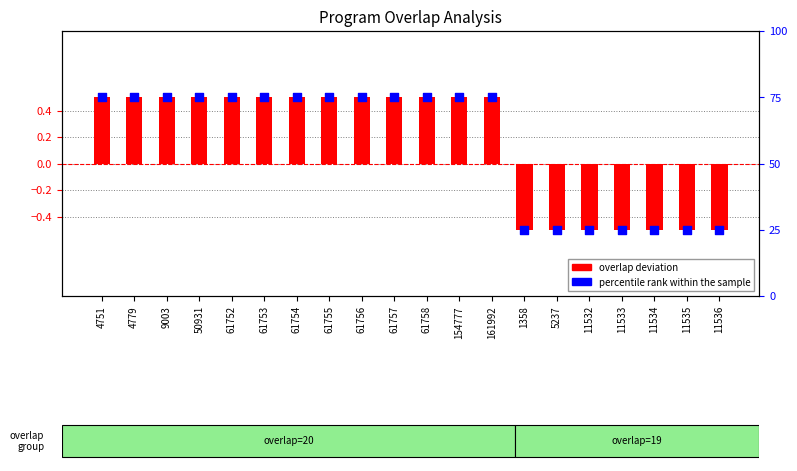

Which series reaches the maximum Y coordinate?

overlap deviation